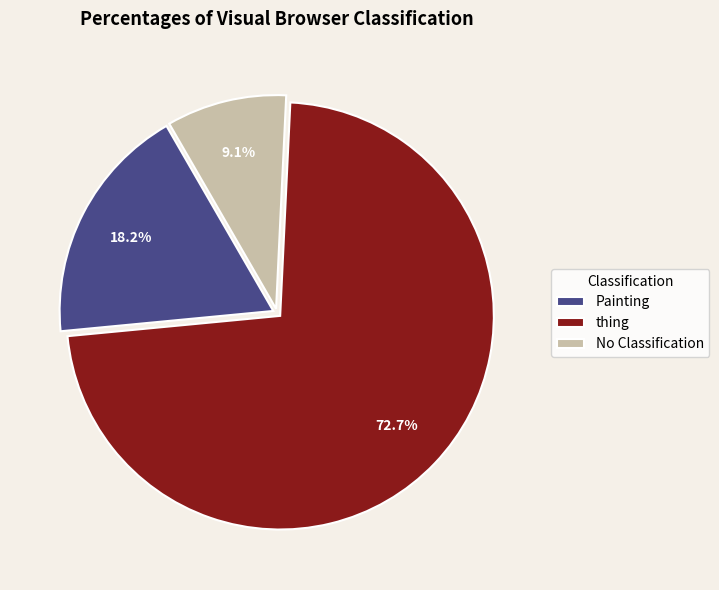

Which has a higher value, No Classification or Painting?

Painting